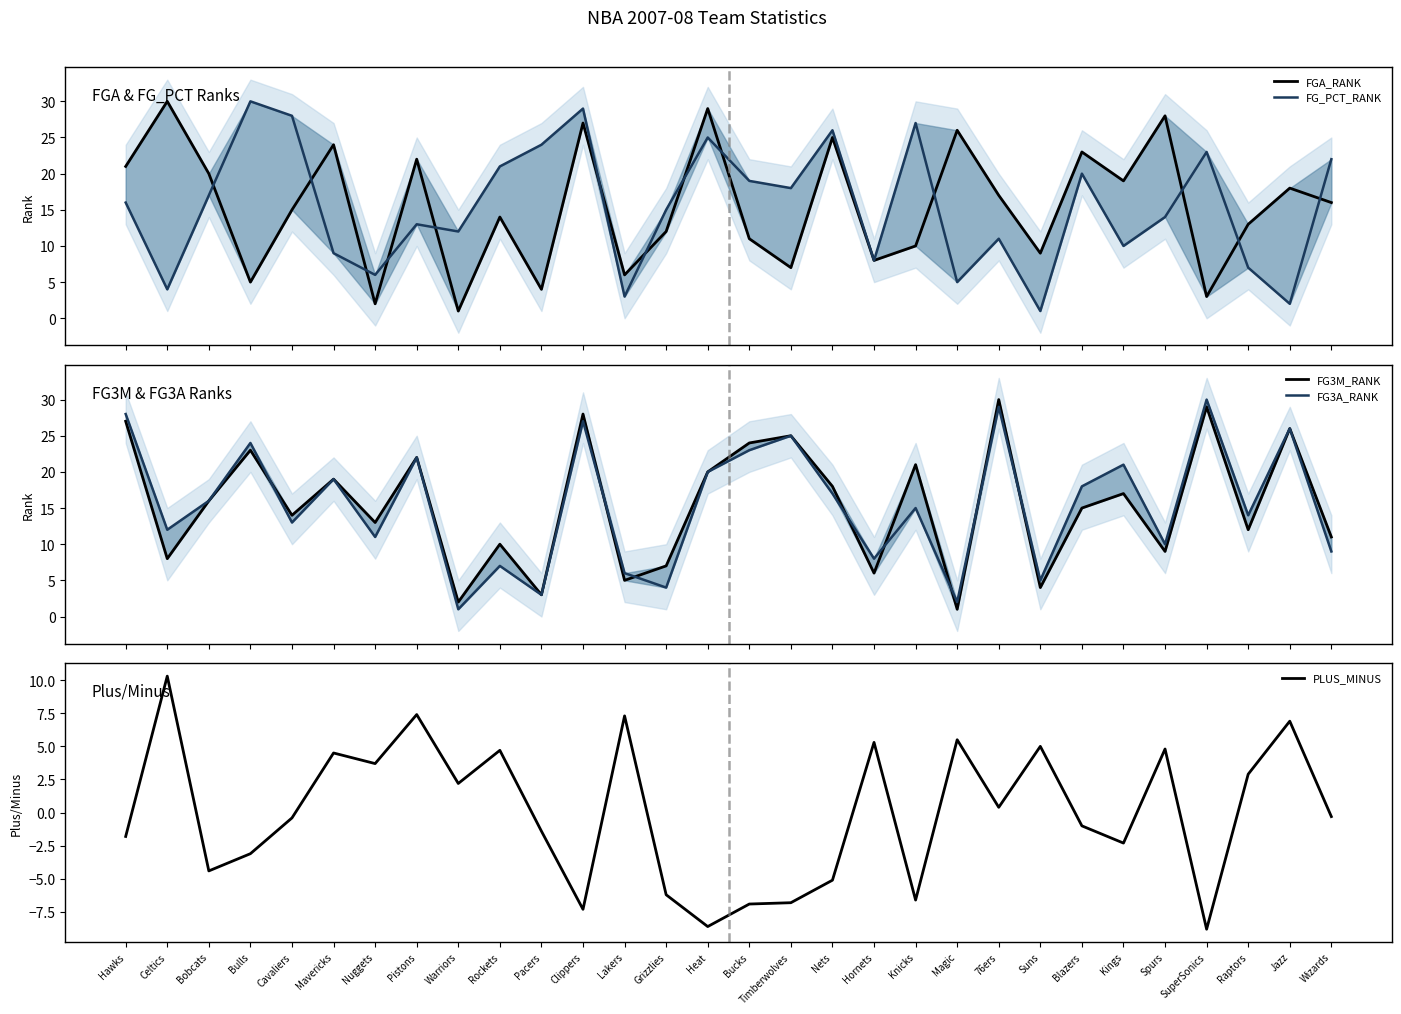

The value of FG3A_RANK at Warriors is 1.0. True or false?

True